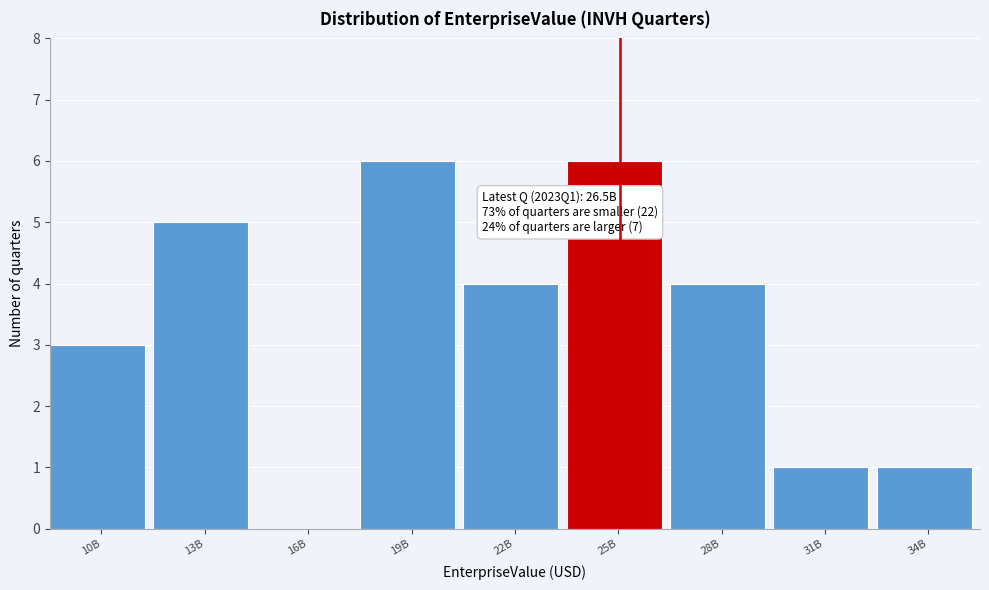

Reading left to right, what are all the values shown in this chart?

10B=3	13B=5	16B=0	19B=6	22B=4	25B=6	28B=4	31B=1	34B=1